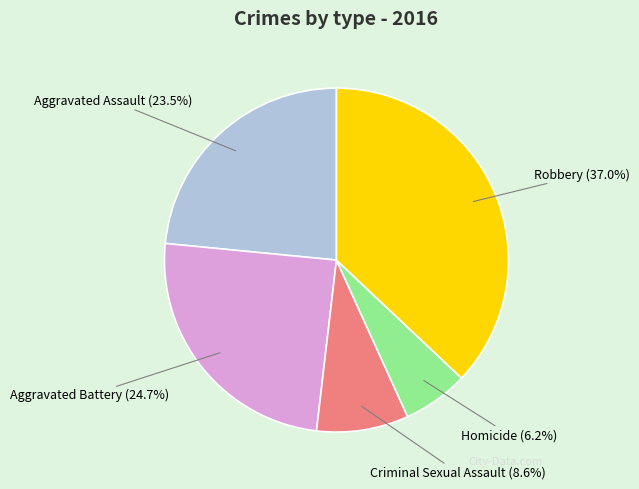

Rank the categories by value from lowest to highest.

Homicide, Criminal Sexual Assault, Aggravated Assault, Aggravated Battery, Robbery